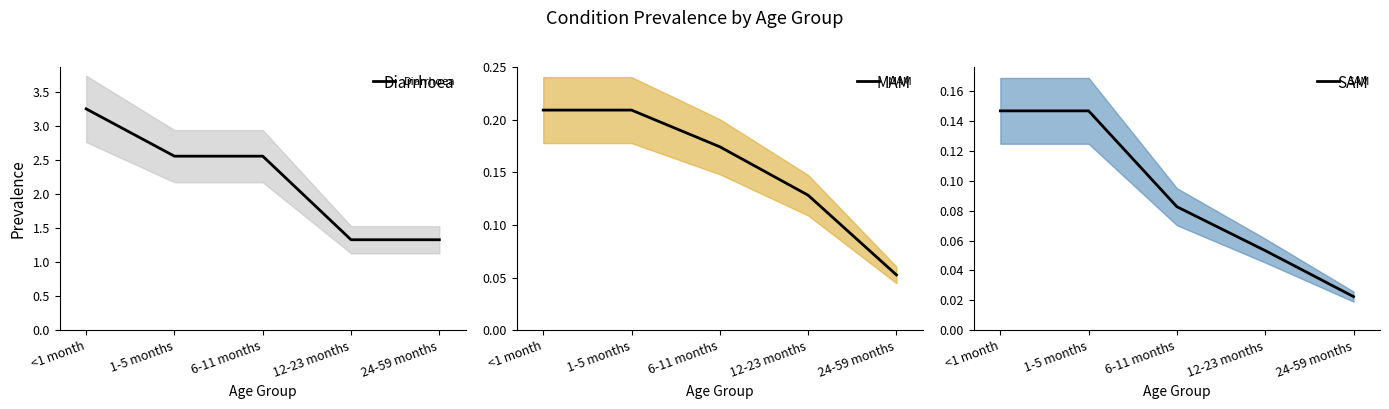

Is it true that MAM equals 0.2 at 6-11 months?

True